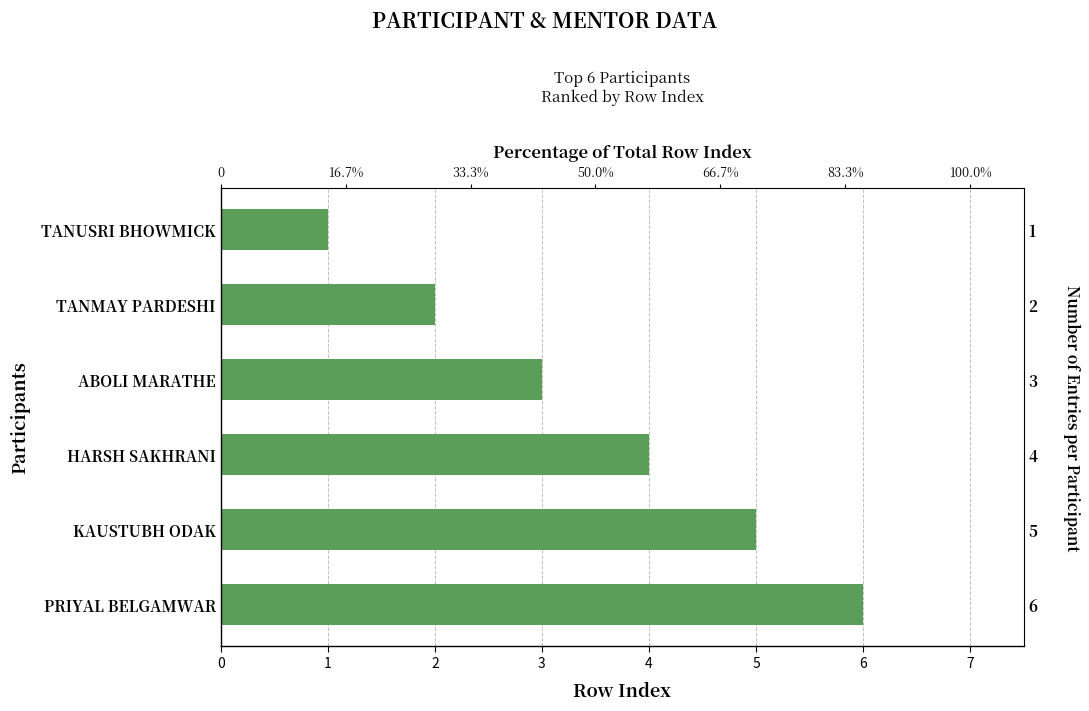

What is the value of the 4th bar from the left?

4